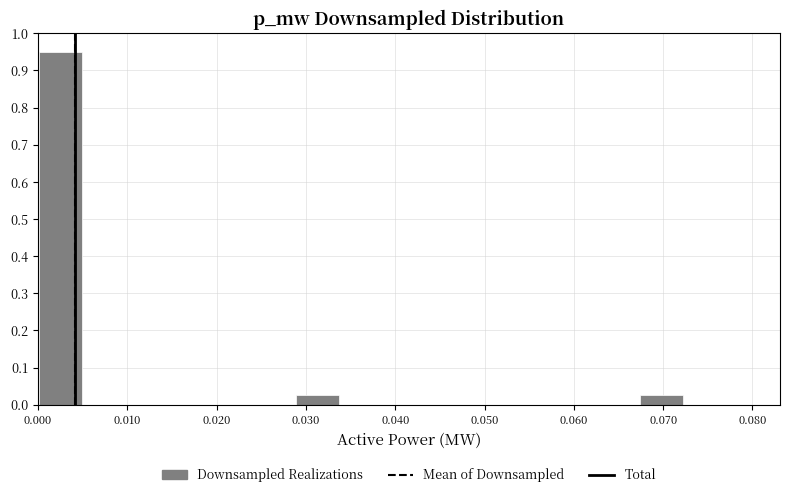

Which range on the x-axis has the tallest bar?

0.000 to 0.005